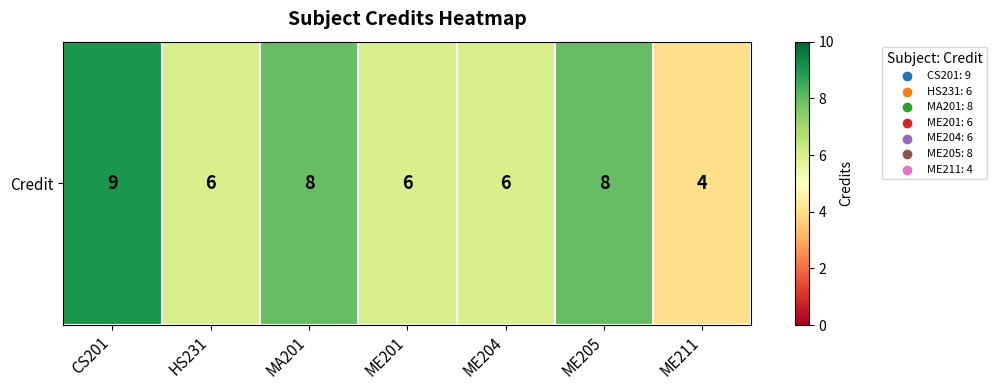

How many values are between 6 and 8?

5